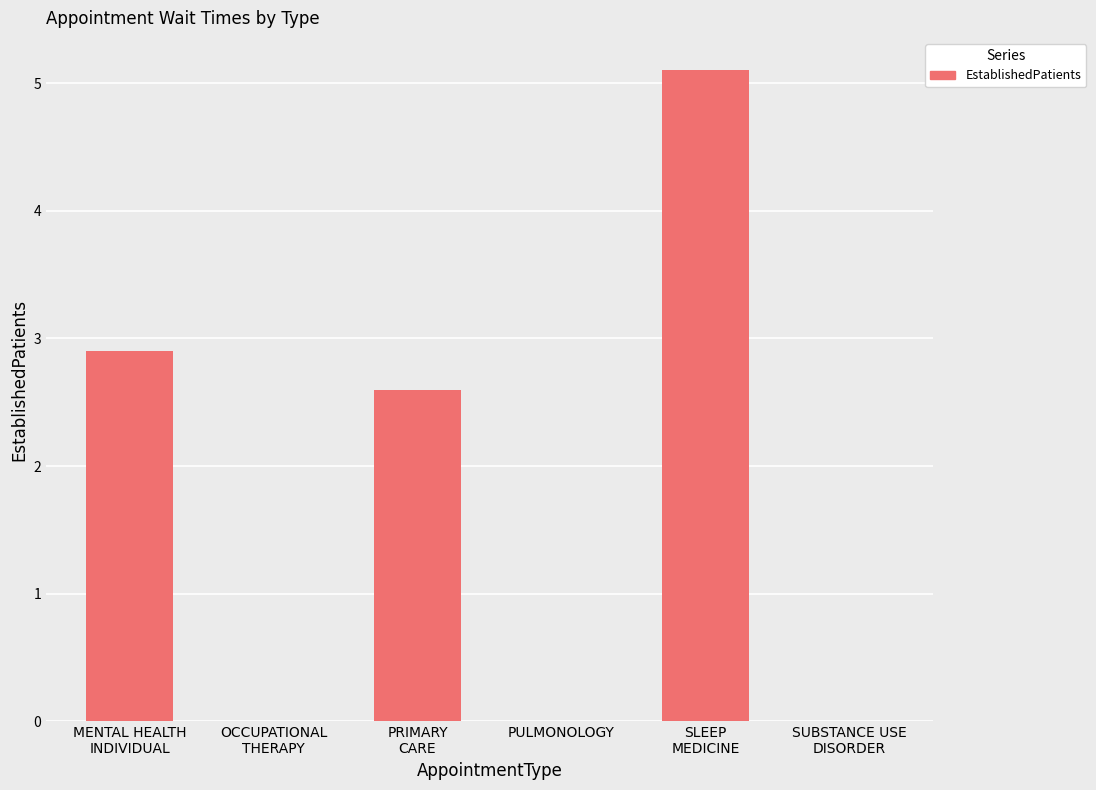

What is the sum of all values?

10.6